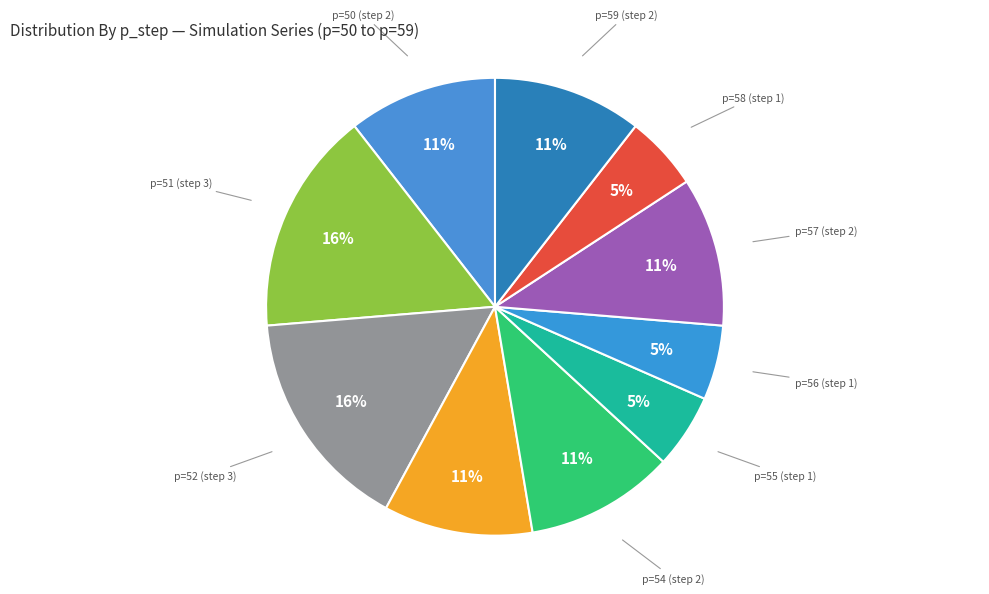

Is there any slice that represents more than half of the pie?

No